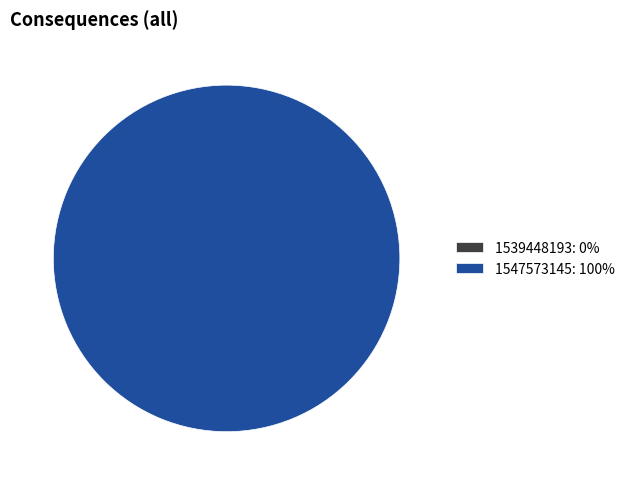

Is there a majority slice in this chart?

Yes